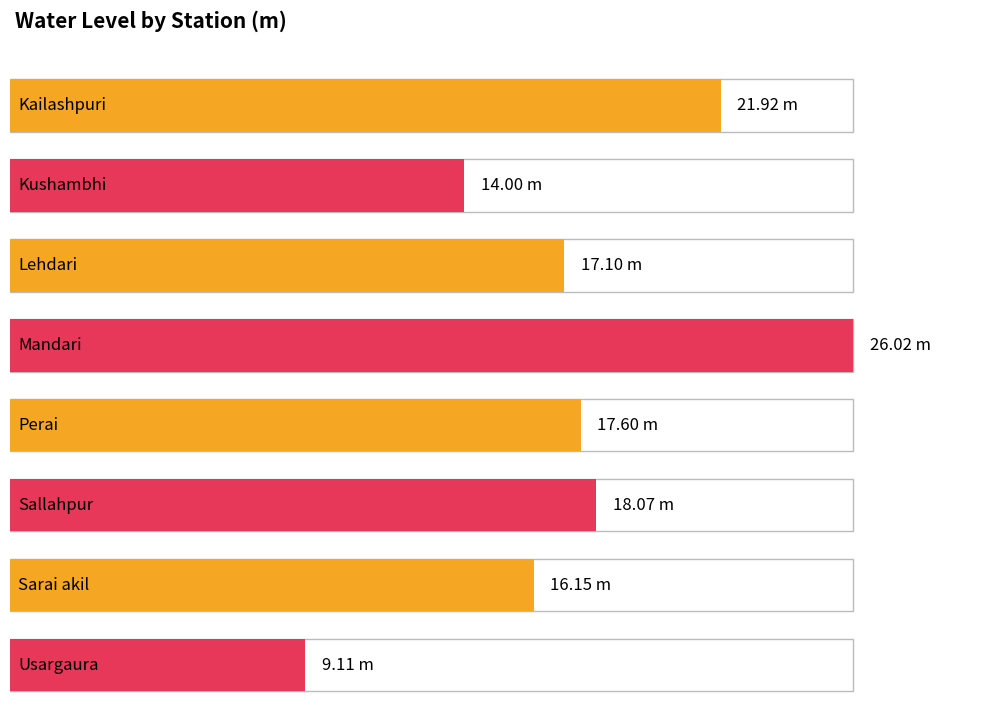

Is it true that the value at Sarai akil is 16.1?

True